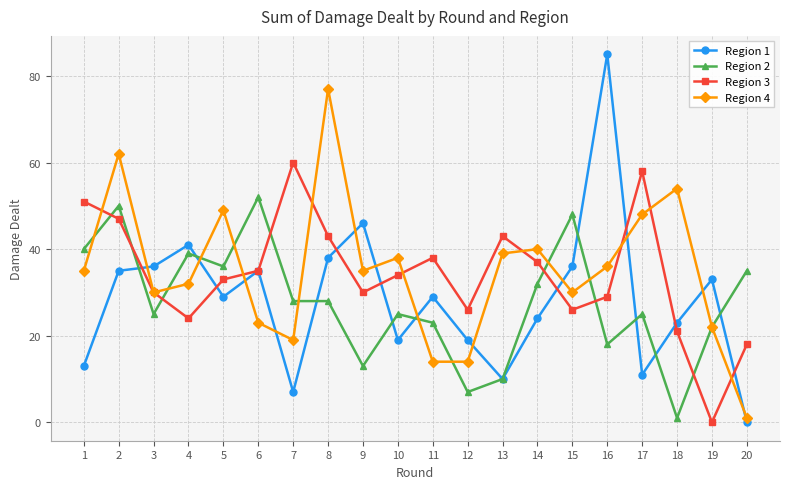

What are all the series names shown in the legend?

Region 1, Region 2, Region 3, Region 4